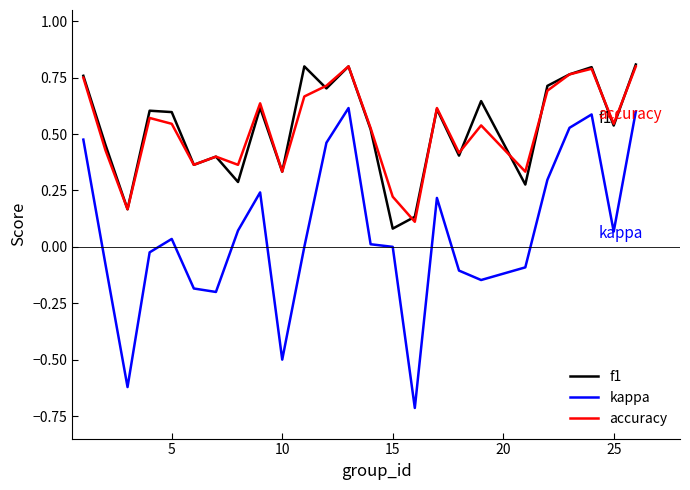

Which series has the largest range (max minus min)?

kappa